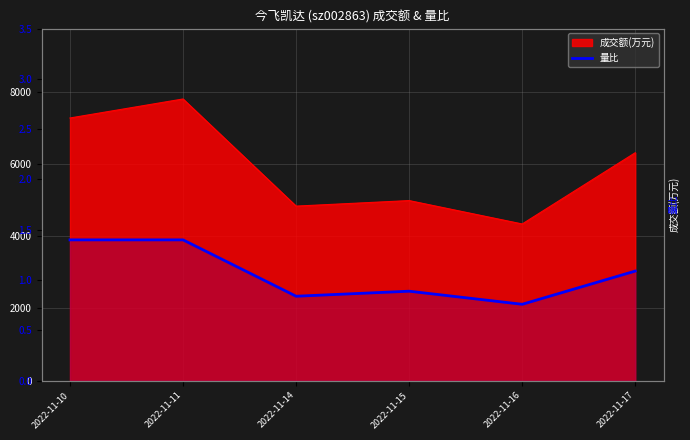

How many values are below 1?

3